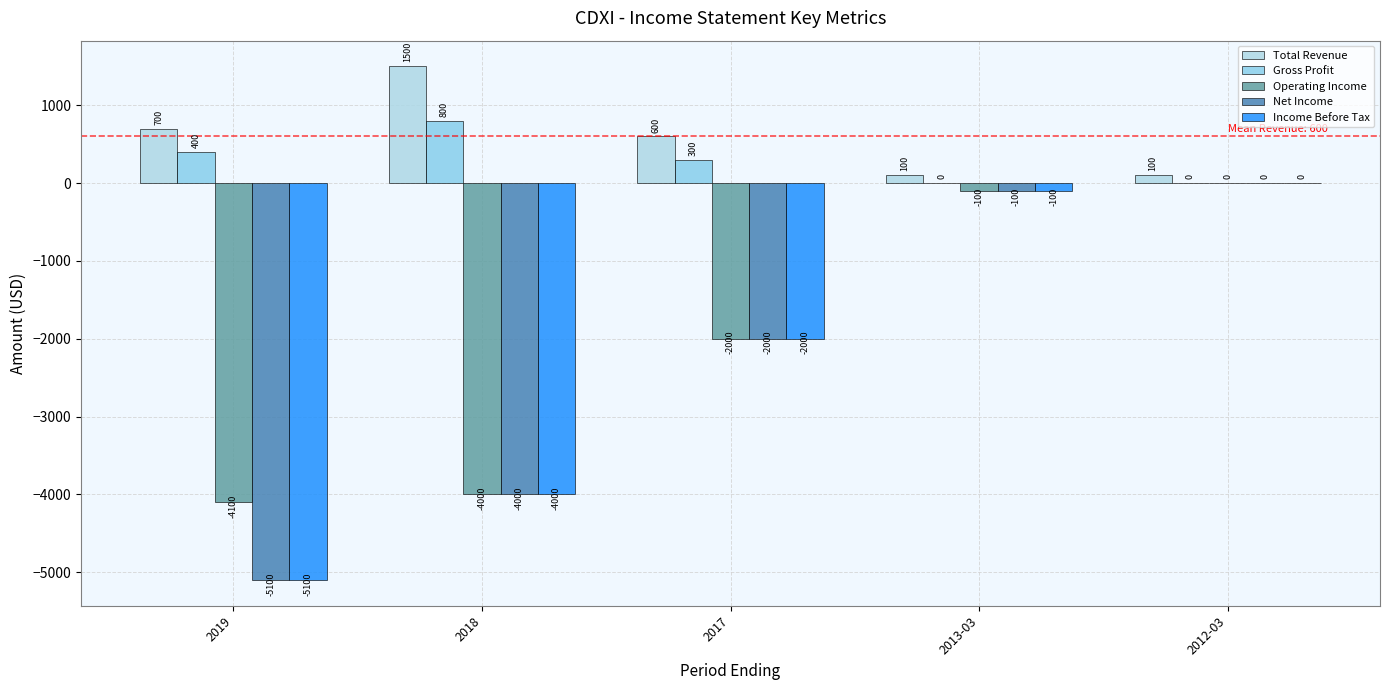

What is the sum of all Net Income values?

-11200